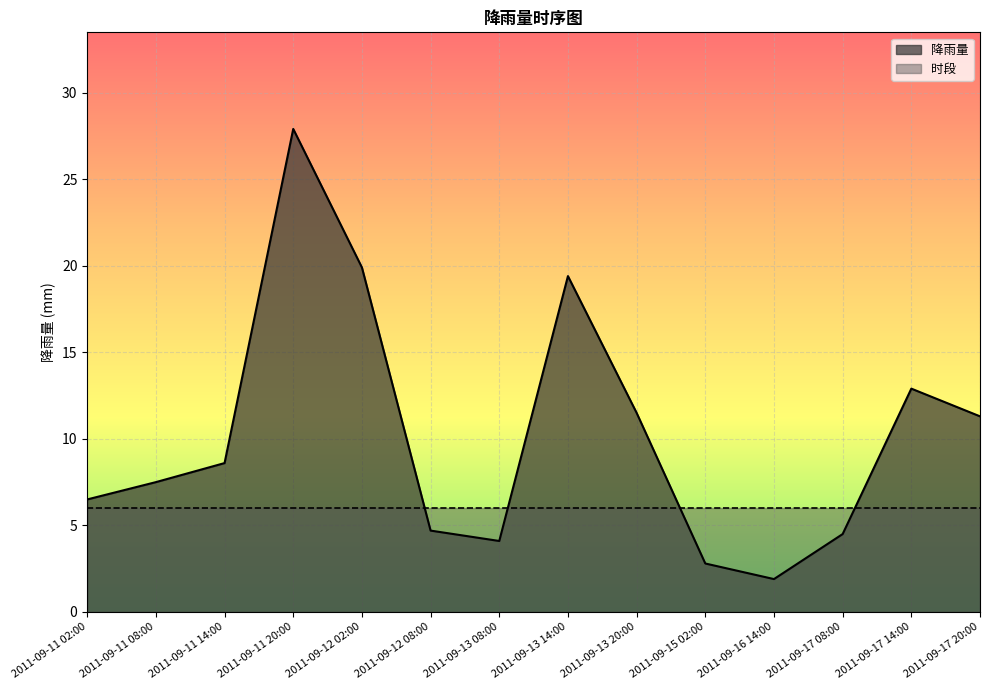

List the labels in order of value, smallest first.

2011-09-16 14:00, 2011-09-15 02:00, 2011-09-13 08:00, 2011-09-17 08:00, 2011-09-12 08:00, 2011-09-11 02:00, 2011-09-11 08:00, 2011-09-11 14:00, 2011-09-17 20:00, 2011-09-13 20:00, 2011-09-17 14:00, 2011-09-13 14:00, 2011-09-12 02:00, 2011-09-11 20:00